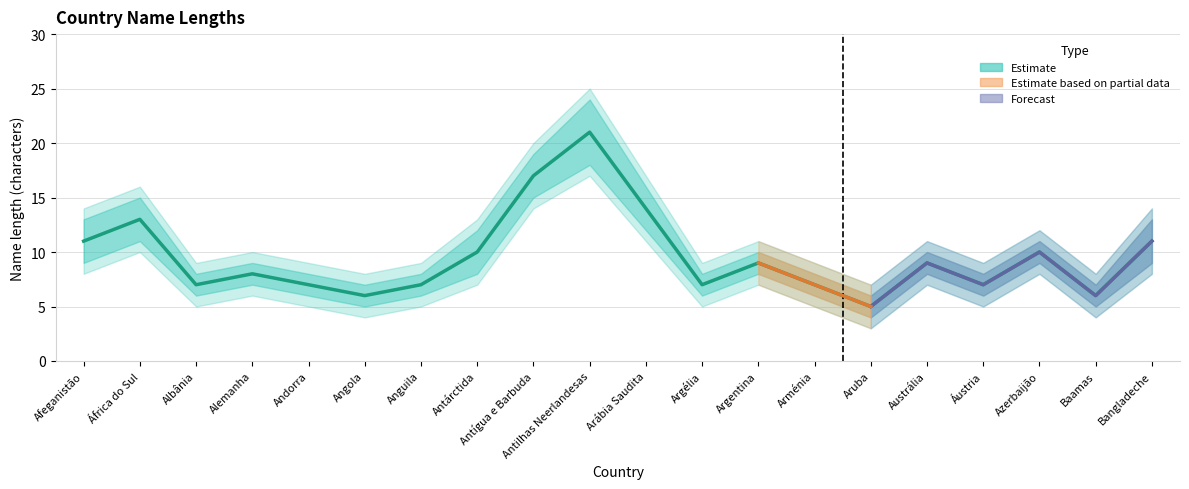

Which label corresponds to the smallest value in the chart?

Aruba